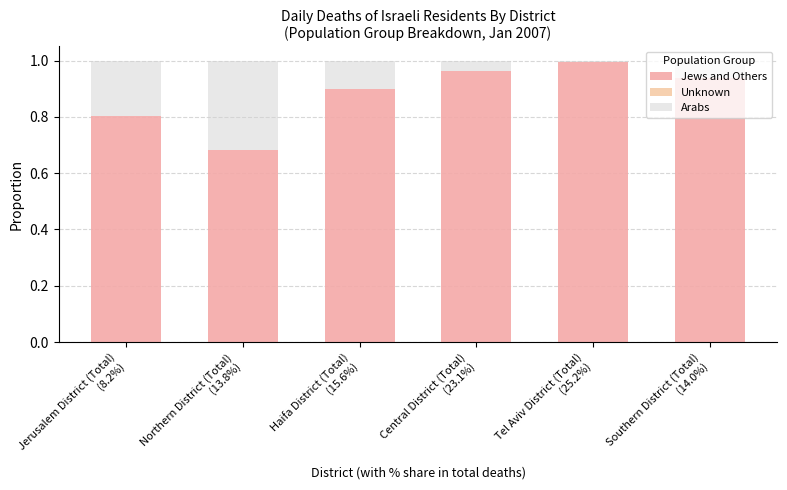

List the labels in order of Jews and Others value, largest first.

Tel Aviv District (Total)
(25.2%), Central District (Total)
(23.1%), Southern District (Total)
(14.0%), Haifa District (Total)
(15.6%), Jerusalem District (Total)
(8.2%), Northern District (Total)
(13.8%)